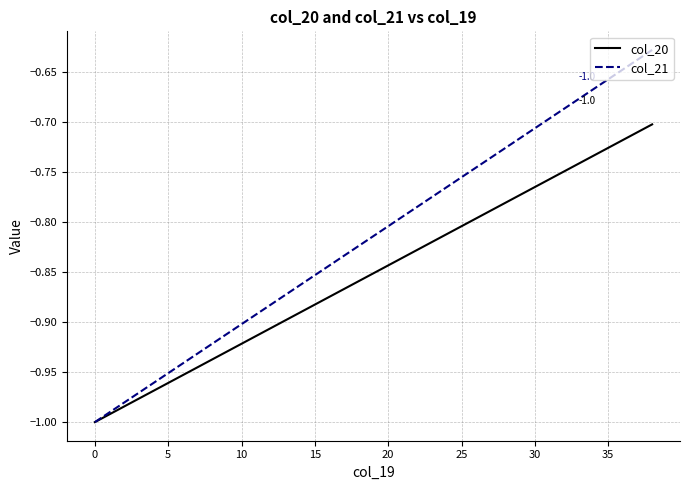

Which series has the largest total across all categories?

col_21